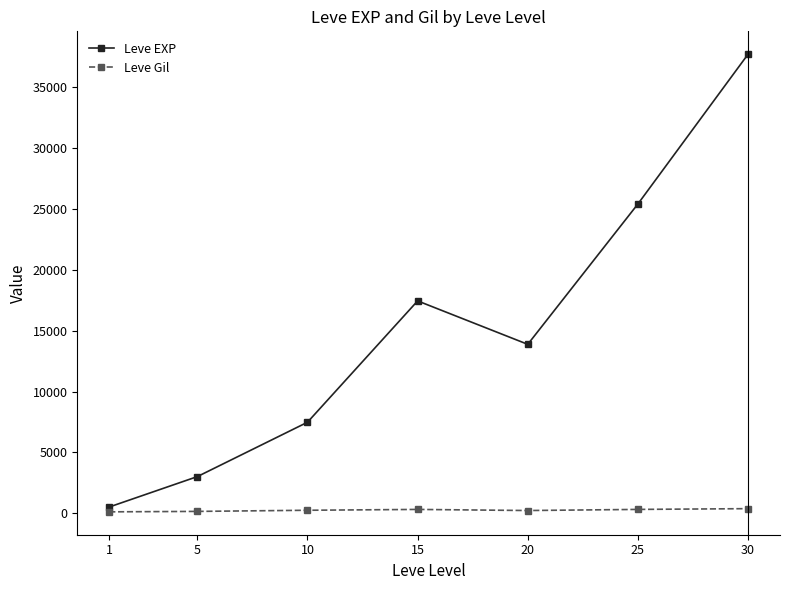

What is the total value across all series at 5?

3157.7